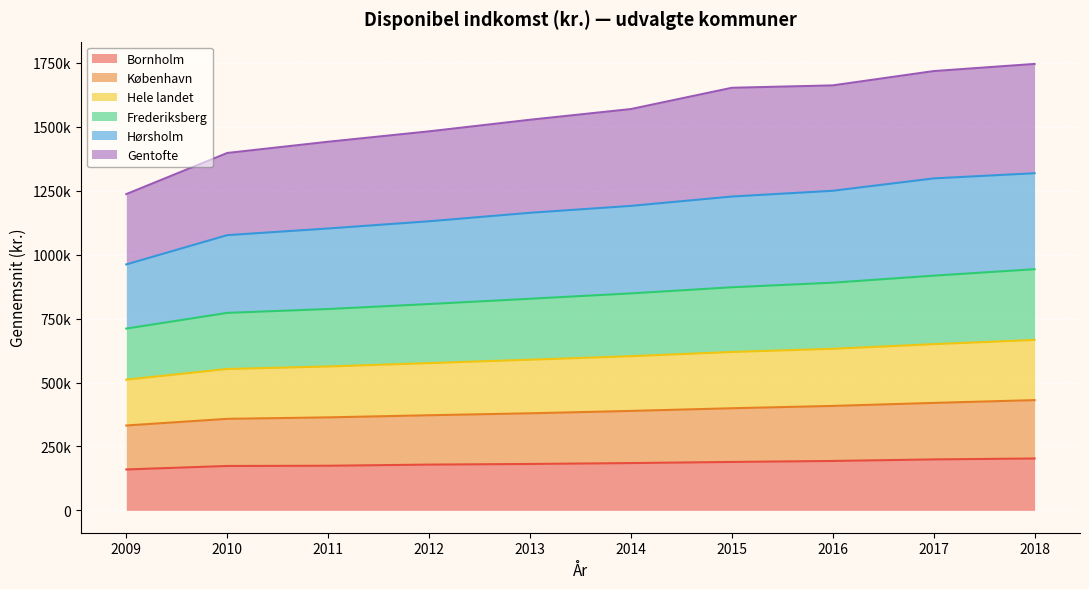

Which series has the widest spread of values?

Gentofte